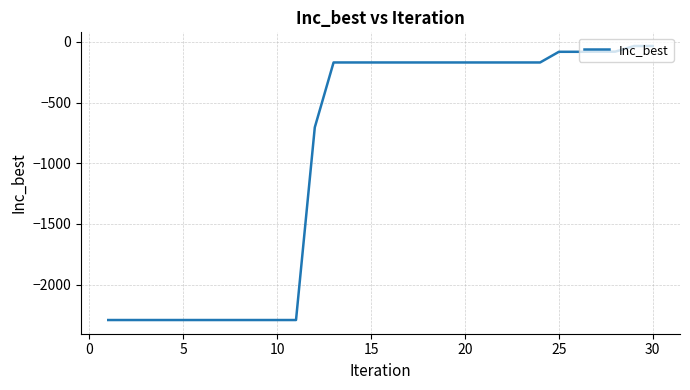

What is the smallest value displayed?

-2291.5